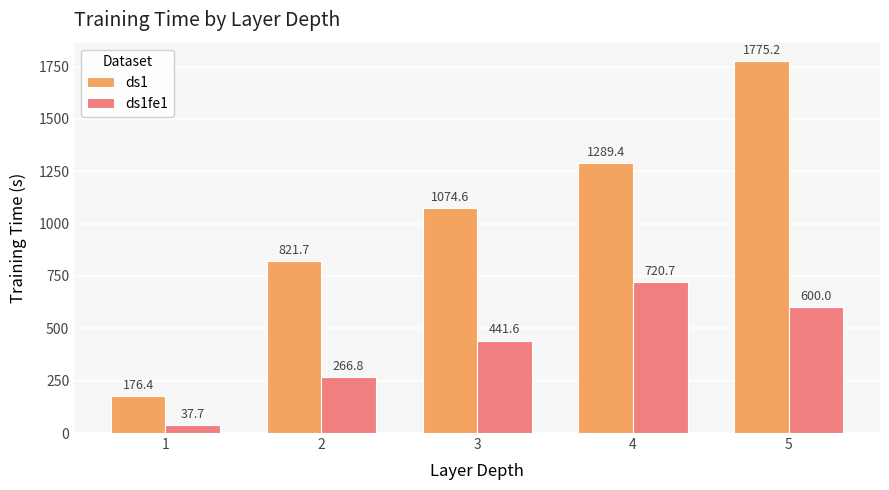

What are all the series names shown in the legend?

ds1, ds1fe1